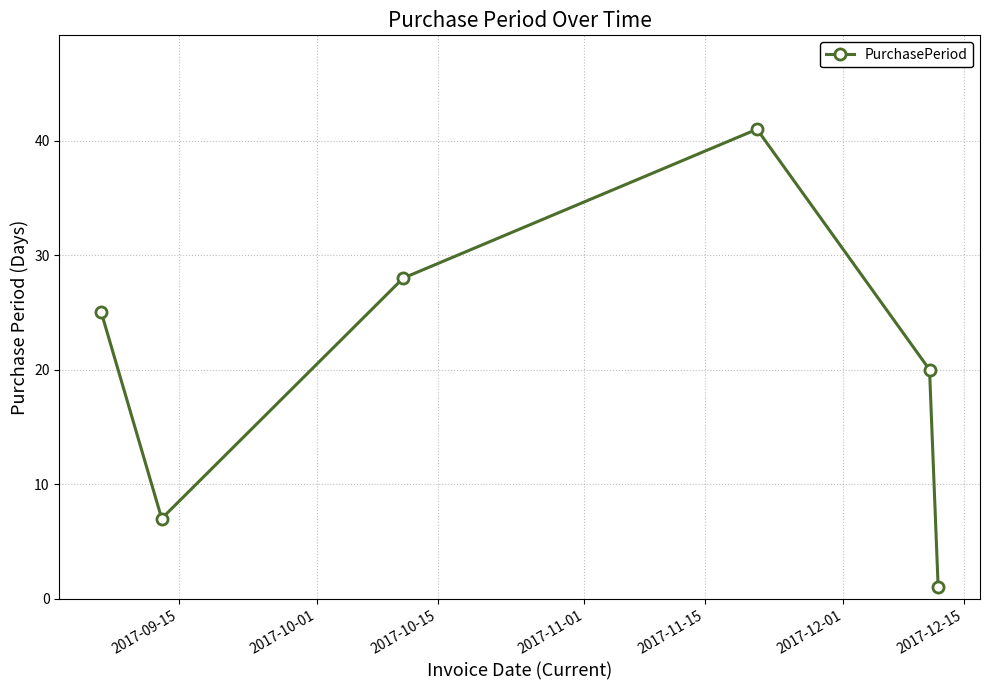

How many interior local valleys (lower than both neighbors) does the data have?

1